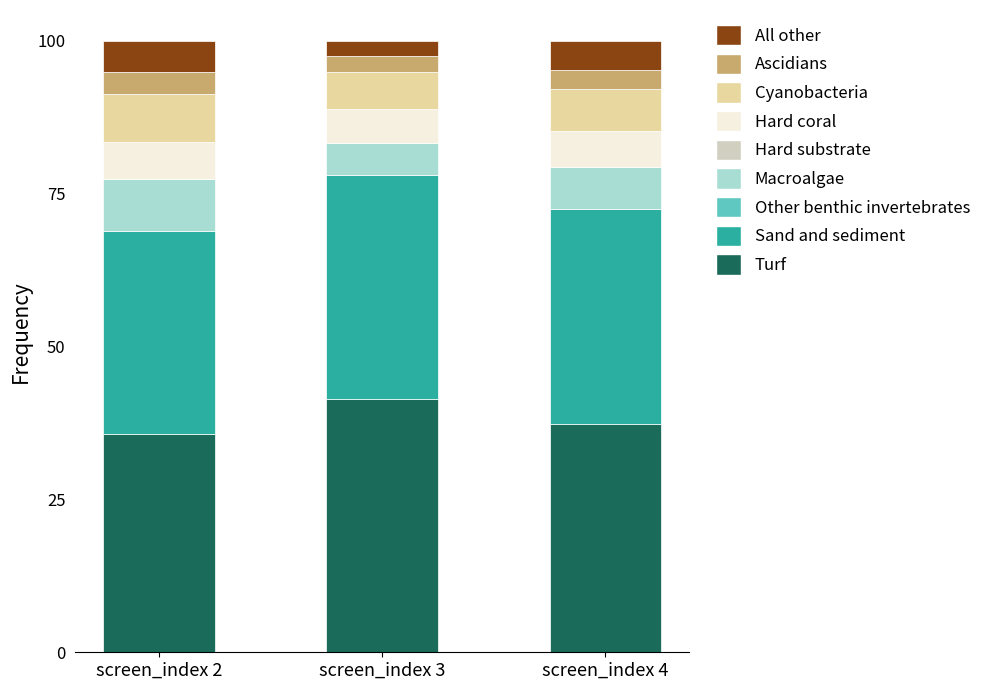

What is the sum of all Turf values?

114.3